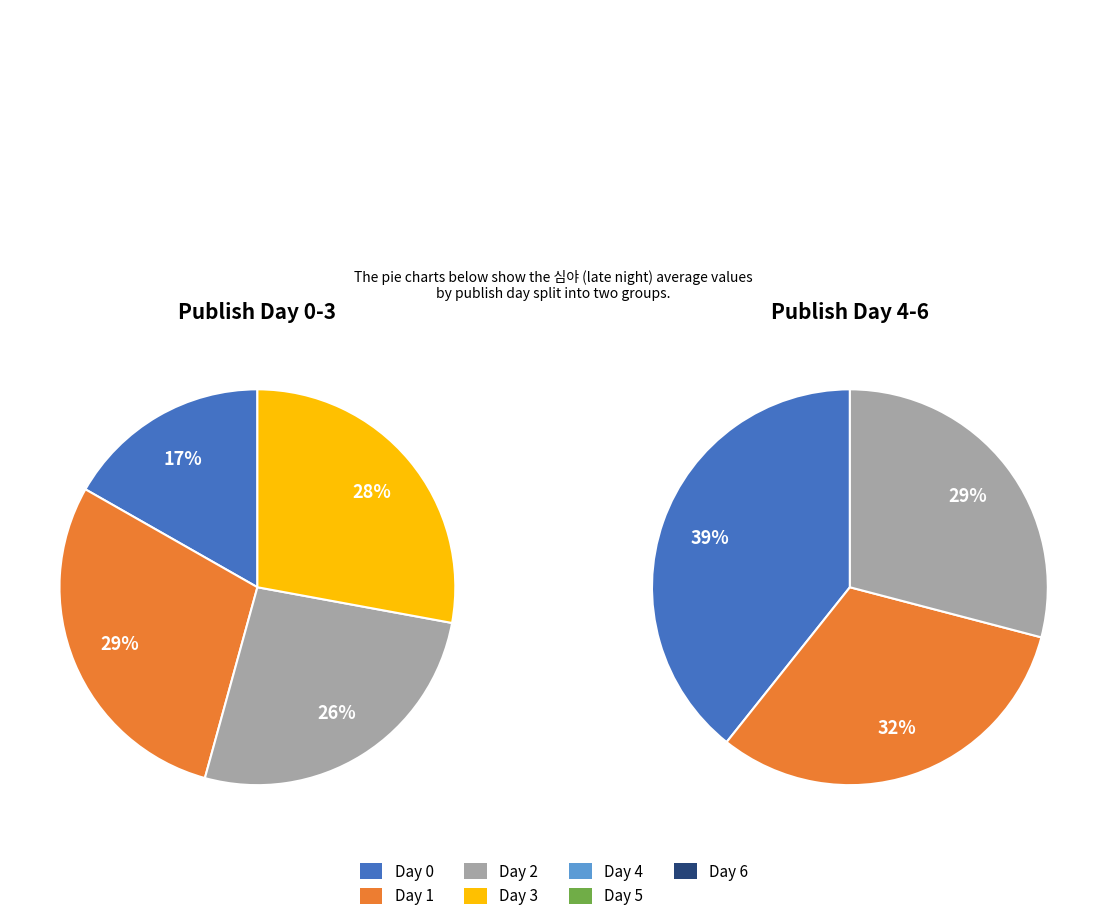

Which slice is the largest?

4